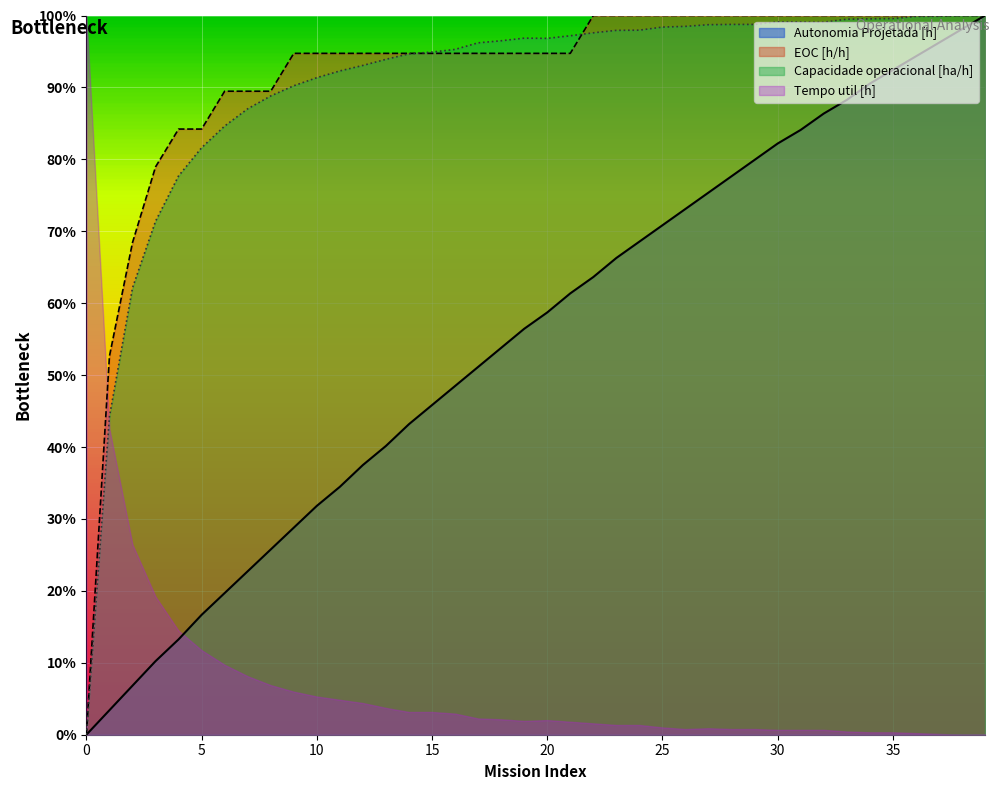

The value of Capacidade operacional [ha/h] at 5 is 0.8. True or false?

True